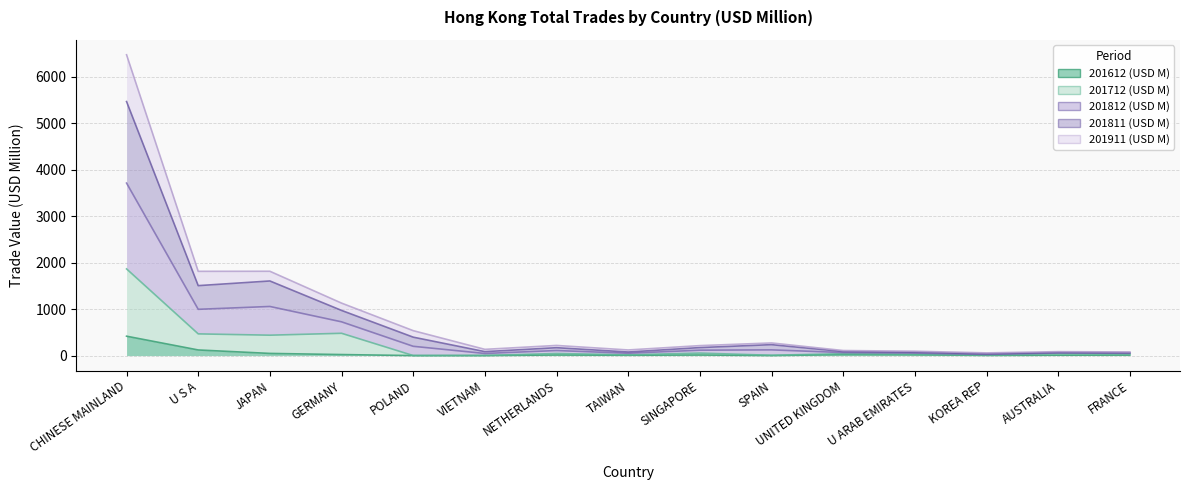

Which label corresponds to the largest value in the chart?

CHINESE MAINLAND